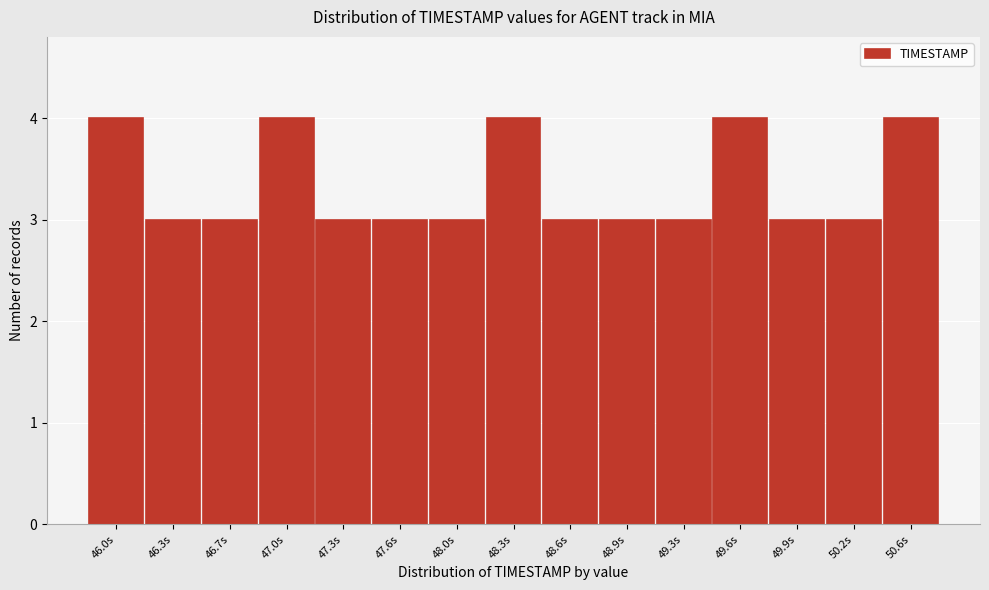

Reading left to right, what are all the values shown in this chart?

4	3	3	4	3	3	3	4	3	3	3	4	3	3	4